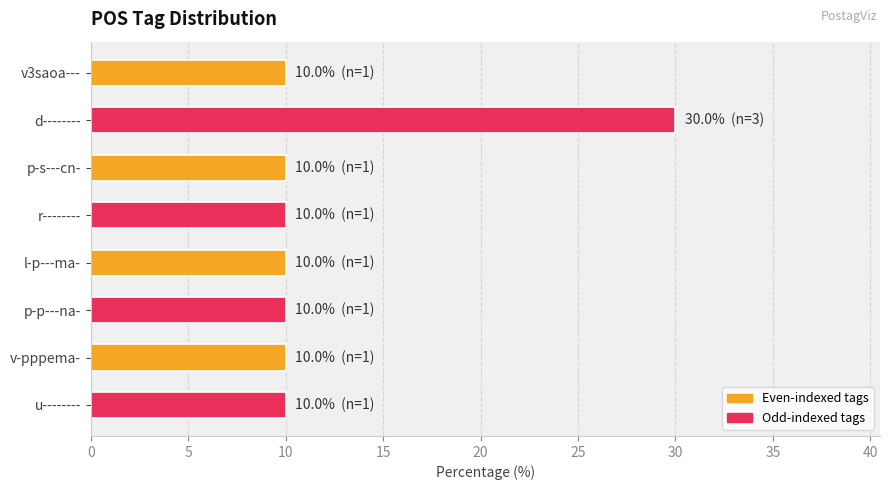

Is it true that the value at v-pppema- is 14?

False